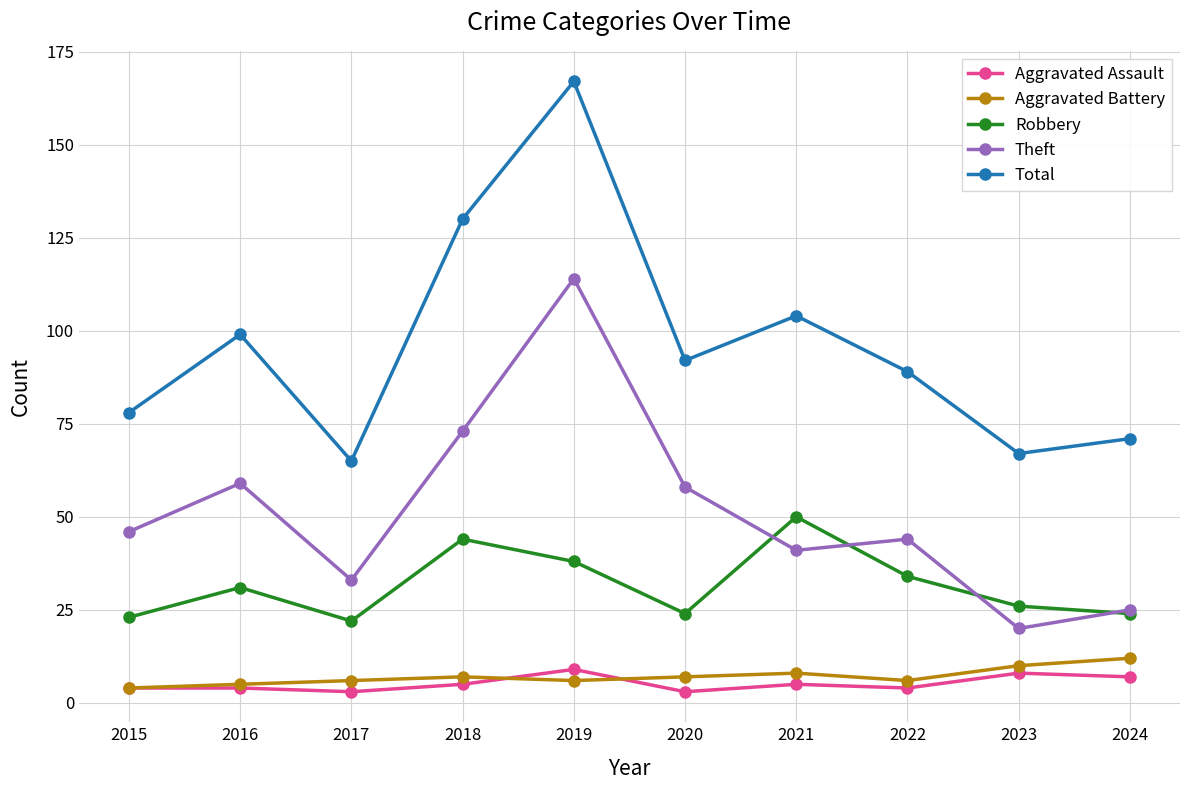

Reading left to right, list all the values displayed in this chart.

Aggravated Assault: 2015=4	2016=4	2017=3	2018=5	2019=9	2020=3	2021=5	2022=4	2023=8	2024=7
Aggravated Battery: 2015=4	2016=5	2017=6	2018=7	2019=6	2020=7	2021=8	2022=6	2023=10	2024=12
Robbery: 2015=23	2016=31	2017=22	2018=44	2019=38	2020=24	2021=50	2022=34	2023=26	2024=24
Theft: 2015=46	2016=59	2017=33	2018=73	2019=114	2020=58	2021=41	2022=44	2023=20	2024=25
Total: 2015=78	2016=99	2017=65	2018=130	2019=167	2020=92	2021=104	2022=89	2023=67	2024=71